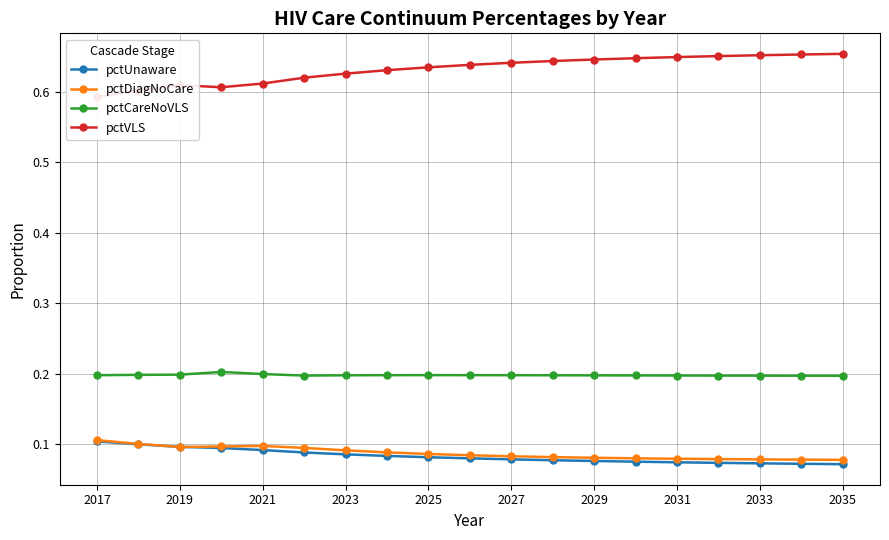

True or false: pctDiagNoCare has more than 1 points higher than both neighbors.

False